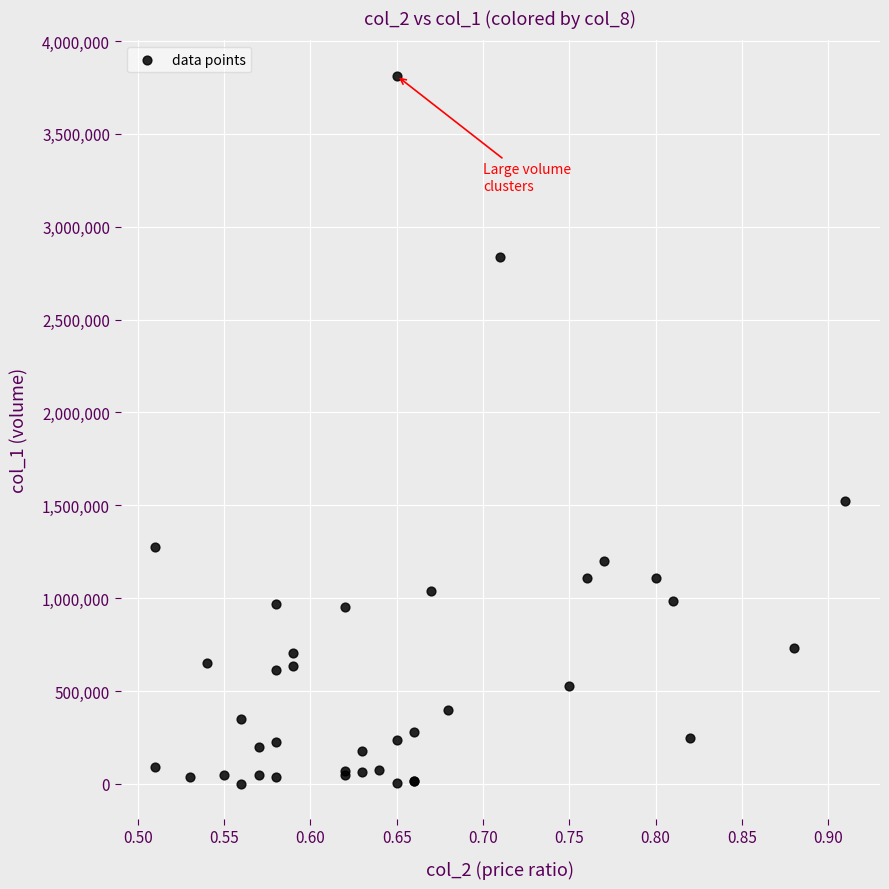

What Y value in the scatter plot is closest to 1907500?

1525000